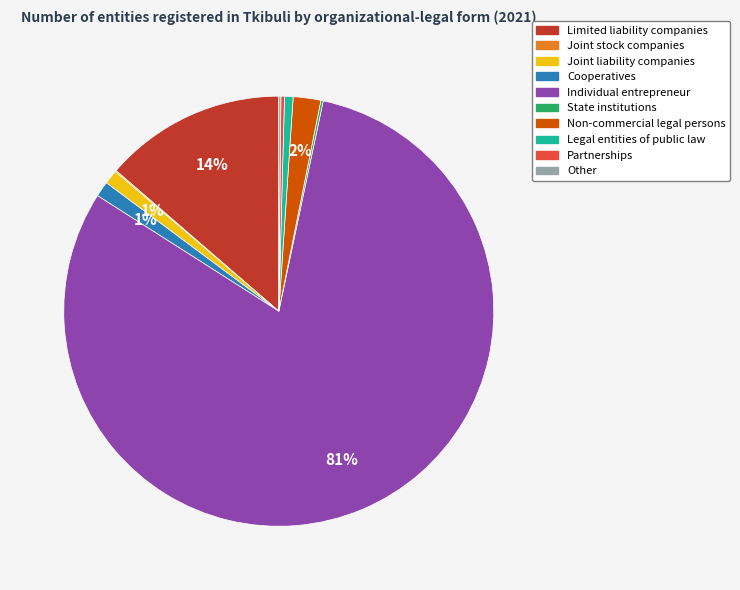

What is the largest slice in the pie chart?

Individual entrepreneur